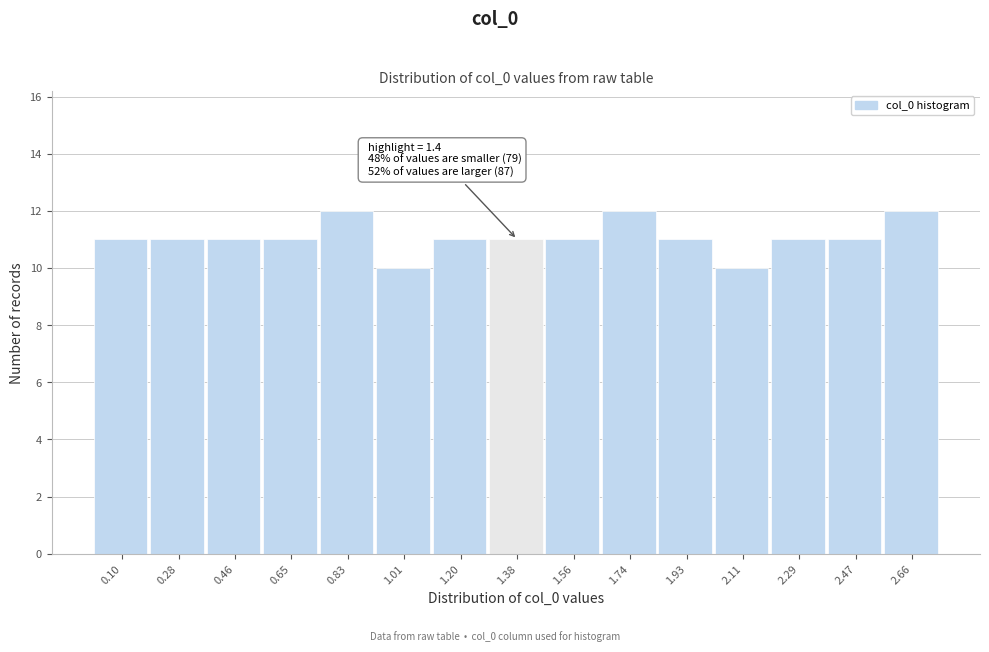

Reading right to left, list all the values displayed in this chart.

12	11	11	10	11	12	11	11	11	10	12	11	11	11	11